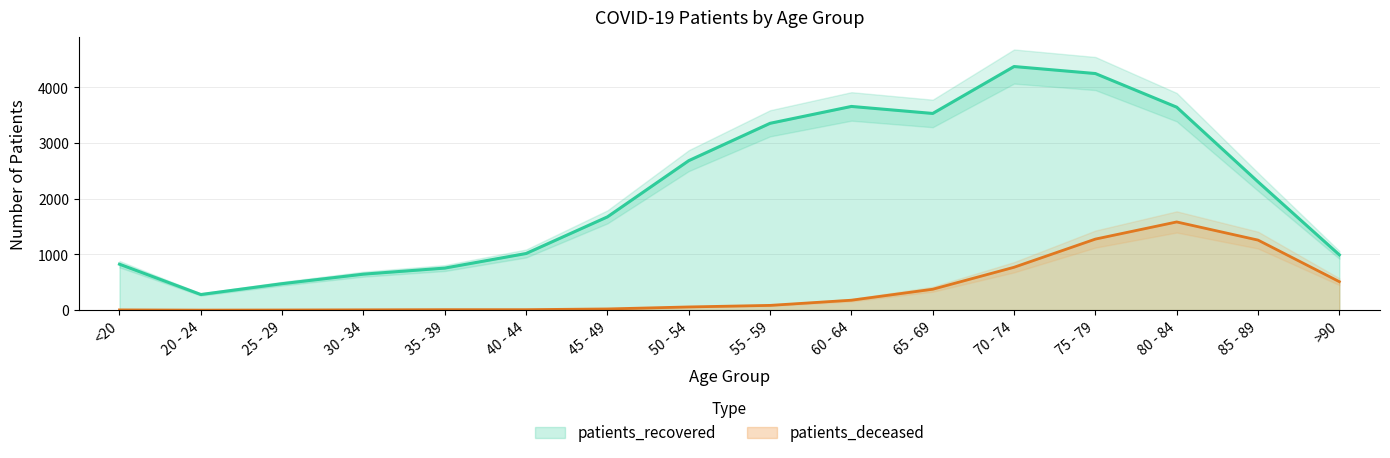

Where is the first local maximum for patients_deceased?

80 - 84